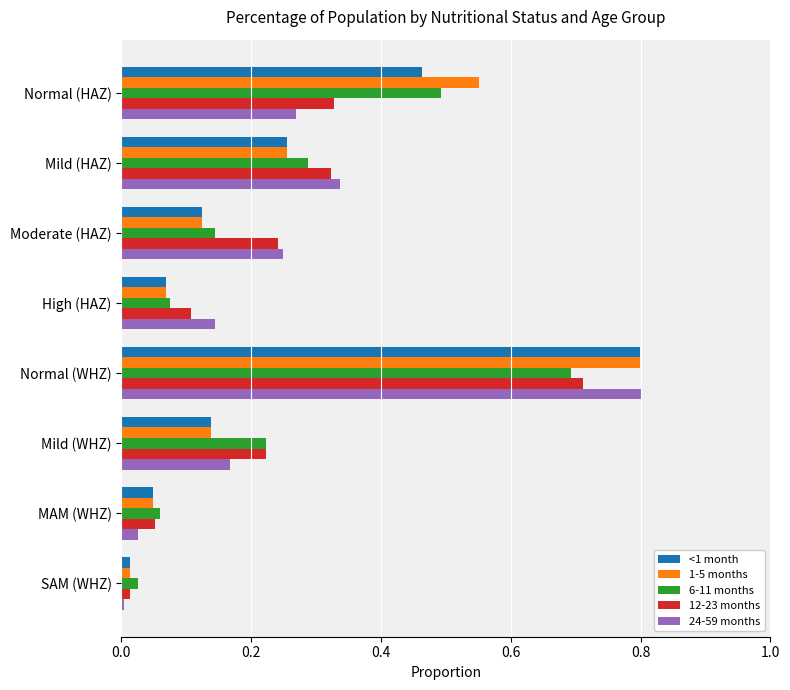

What is the difference between the maximum and minimum values in the 1-5 months series?

0.8